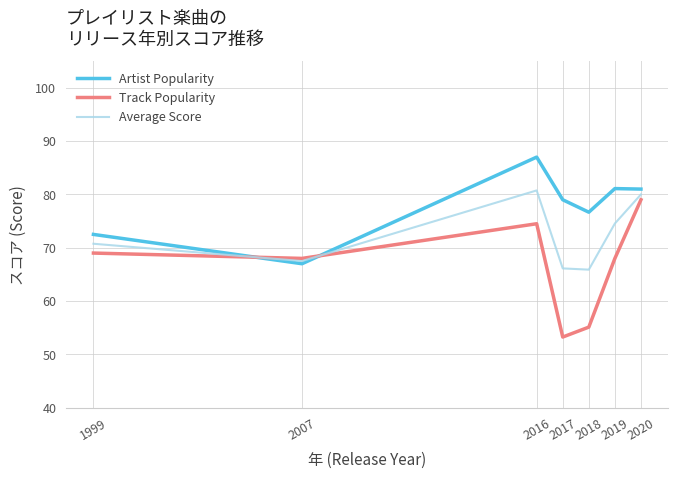

Which series ends up on top after the final intersection of Artist Popularity and Track Popularity?

Artist Popularity